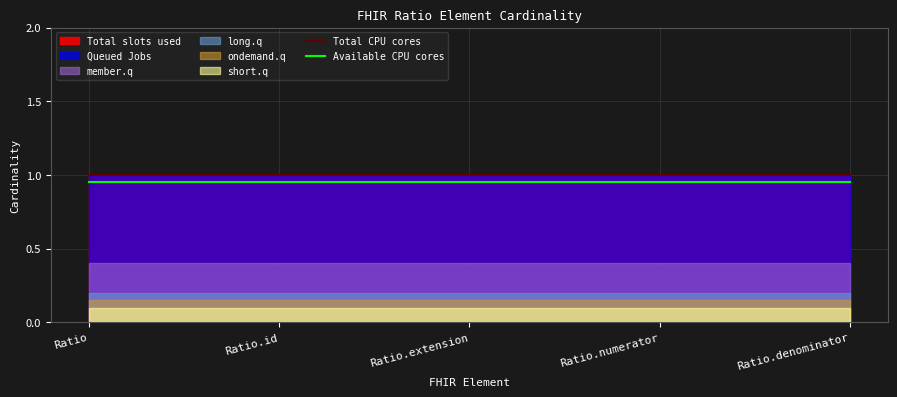

The Total CPU cores series shows 1.0 at Ratio.denominator. True or false?

True